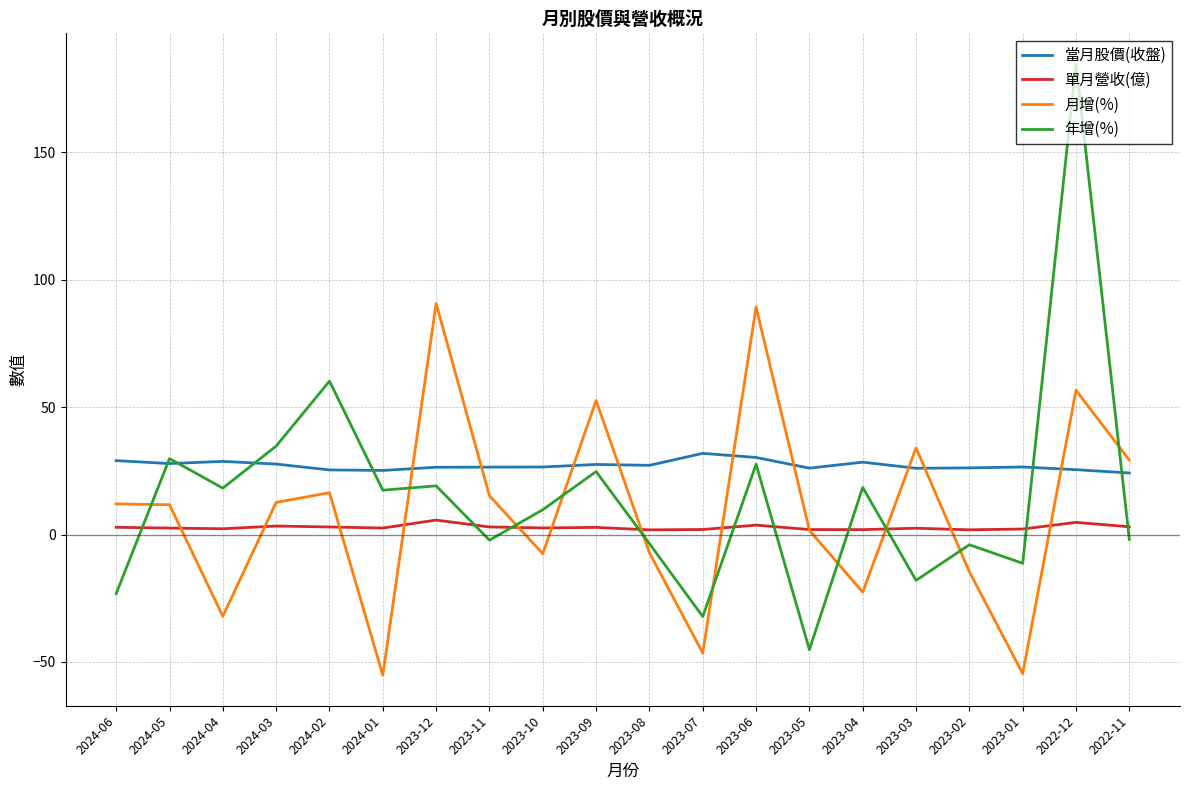

True or false: 單月營收(億) and 年增(%) intersect in this chart.

True